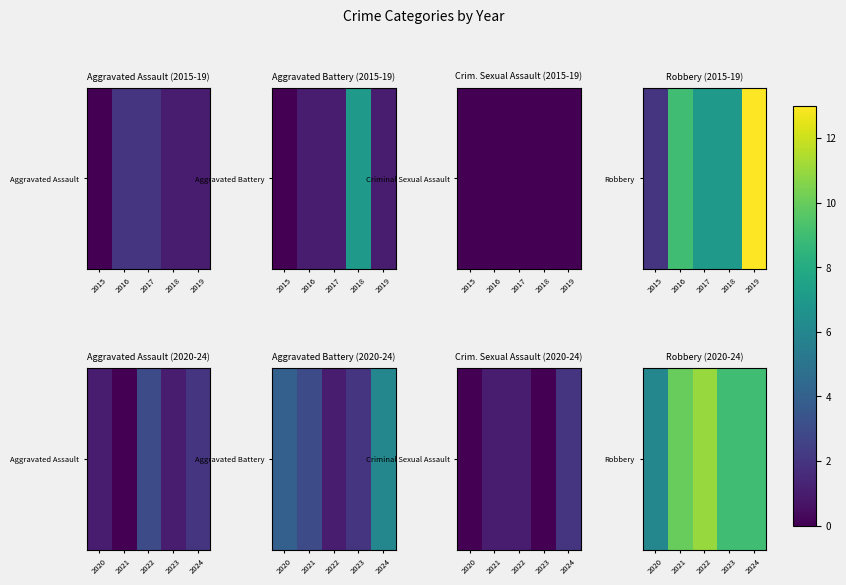

What is the ratio of the value at 2022 to the value at 2020?

1.8